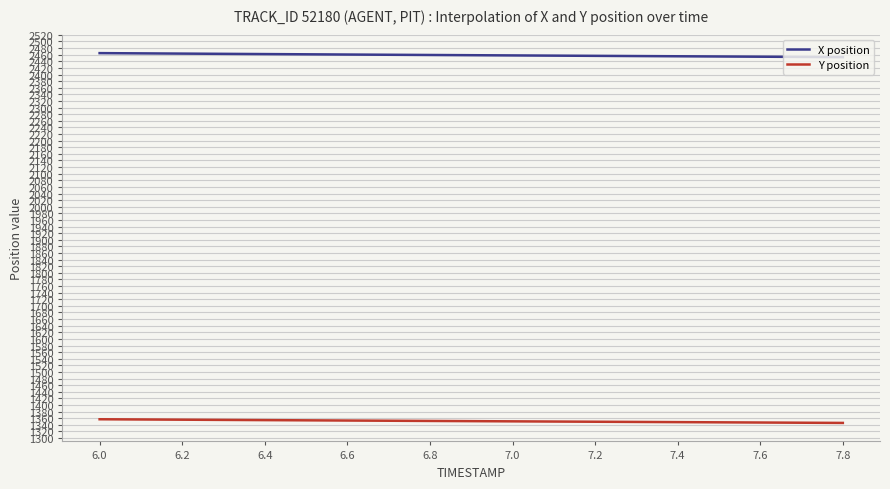

What is the sum of all Y position values?

25674.9